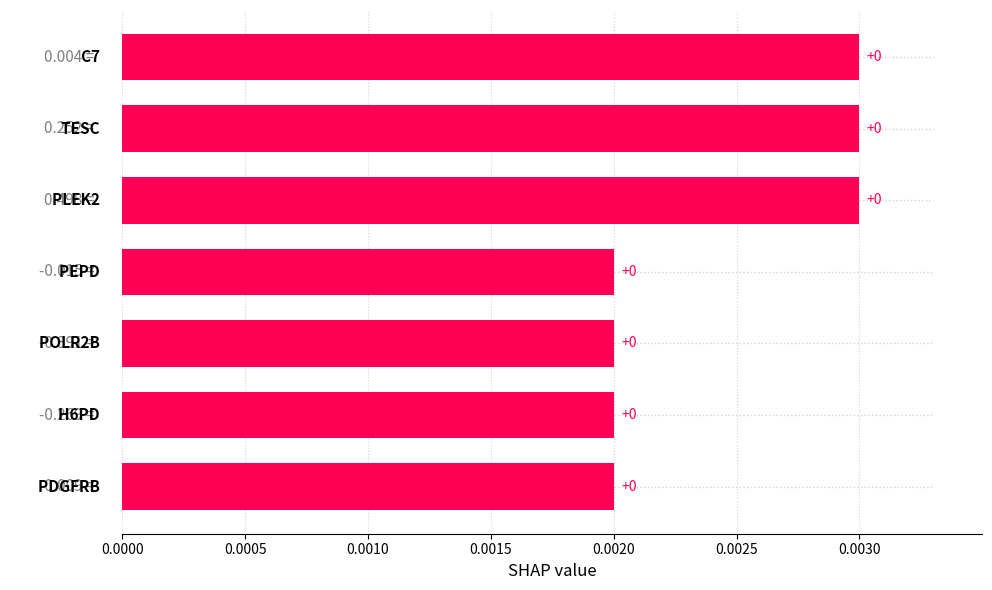

How many bars are there in total?

7